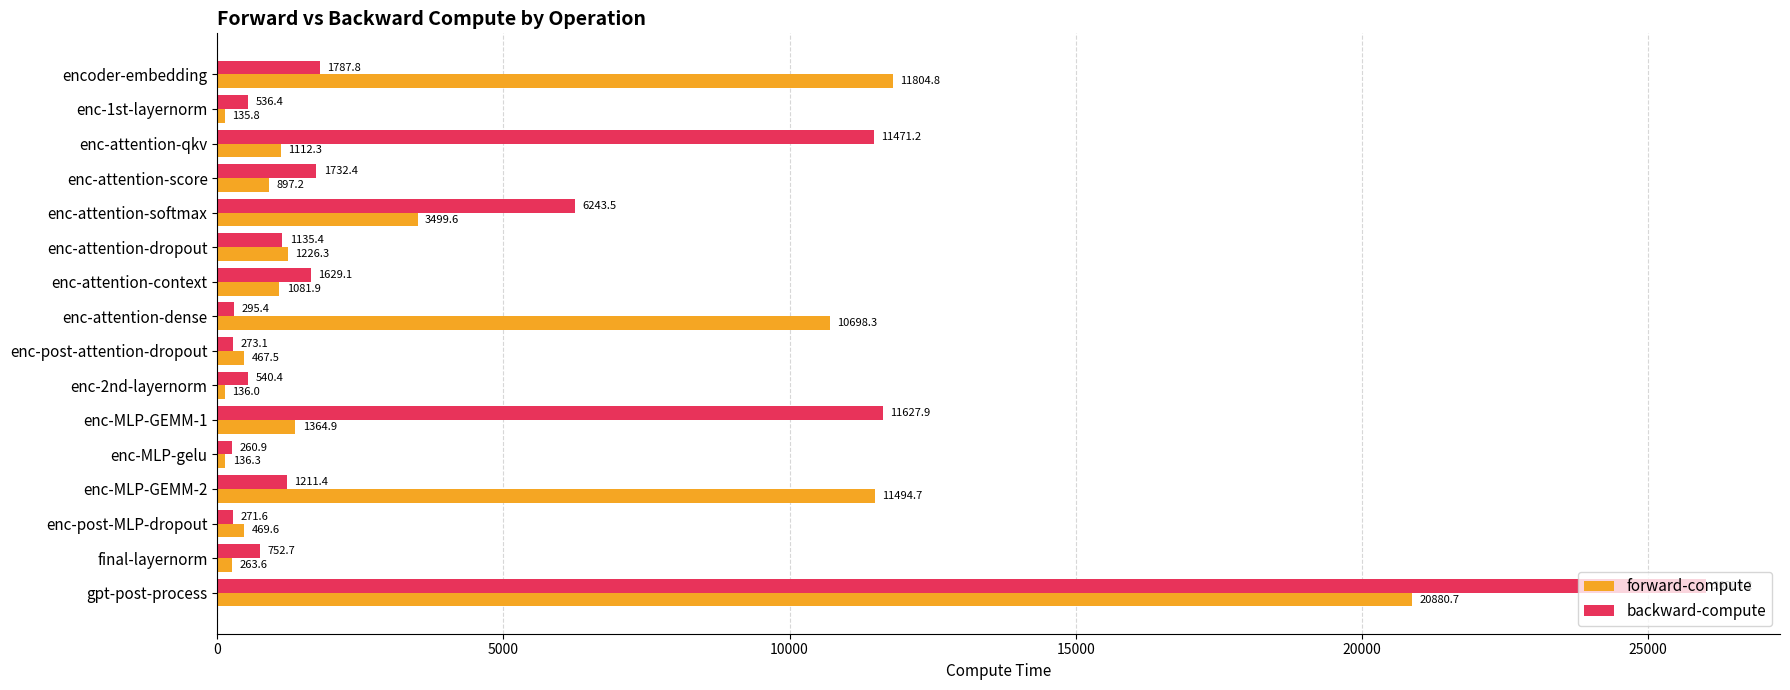

List the series in order of their peak value, lowest first.

forward-compute, backward-compute